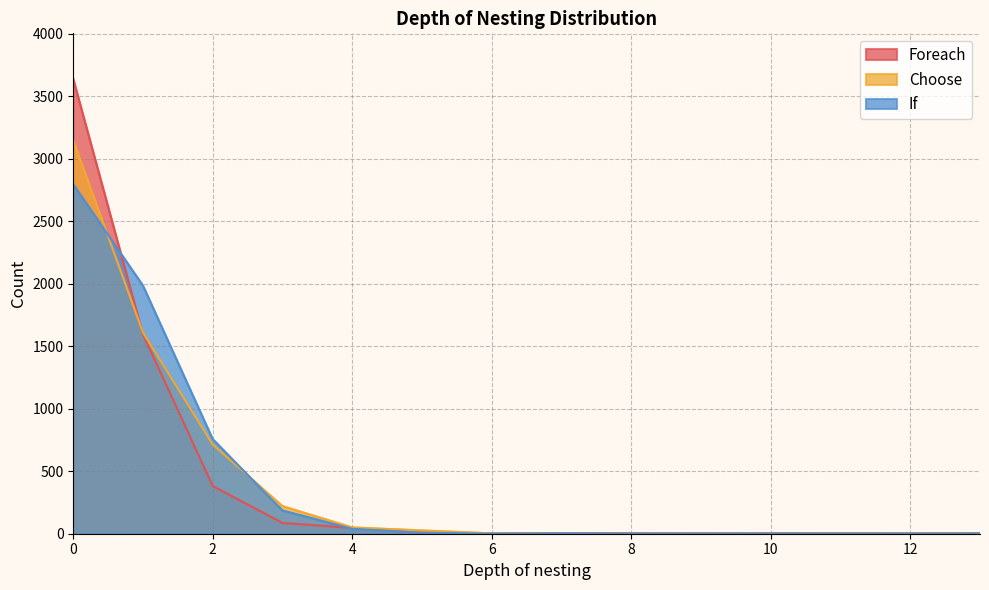

What is the spread (max minus min) of values at 6?

3